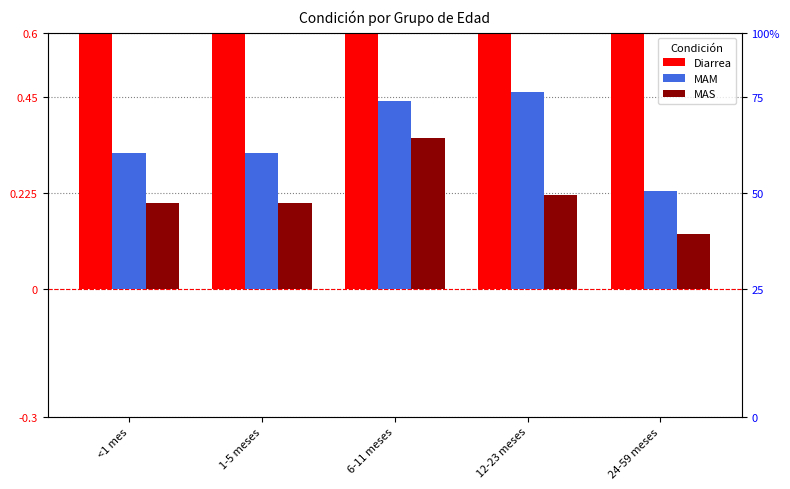

What is the difference between the maximum and minimum values in the MAS series?

0.2